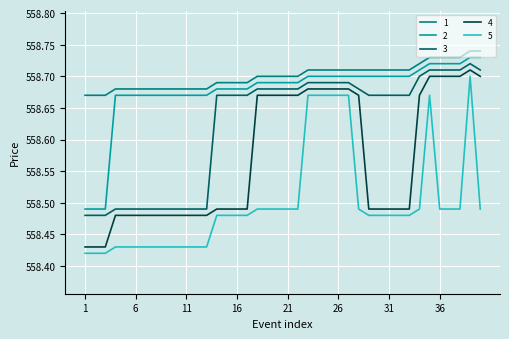

True or false: 5 has more than 0 points higher than both neighbors.

True